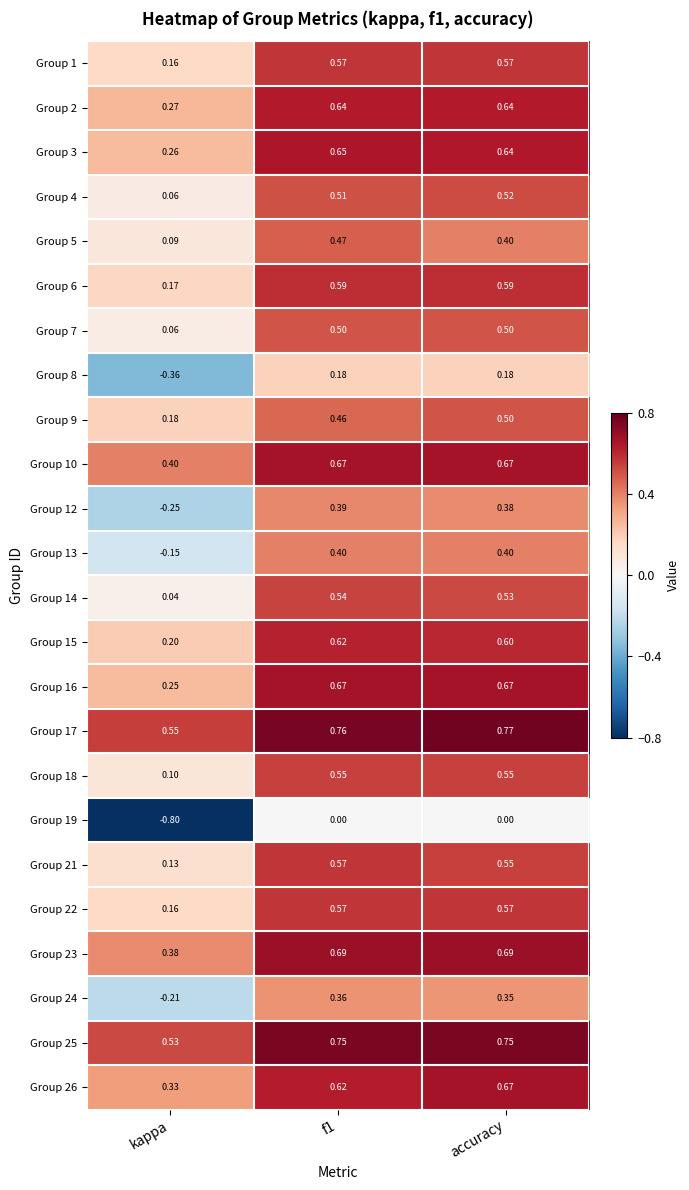

Where is Group 10 nearest to the value 0?

kappa